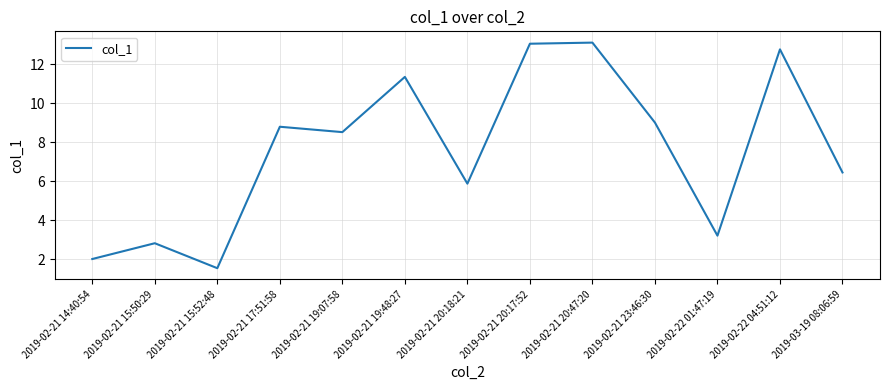

What is the maximum value shown in the chart?

13.1